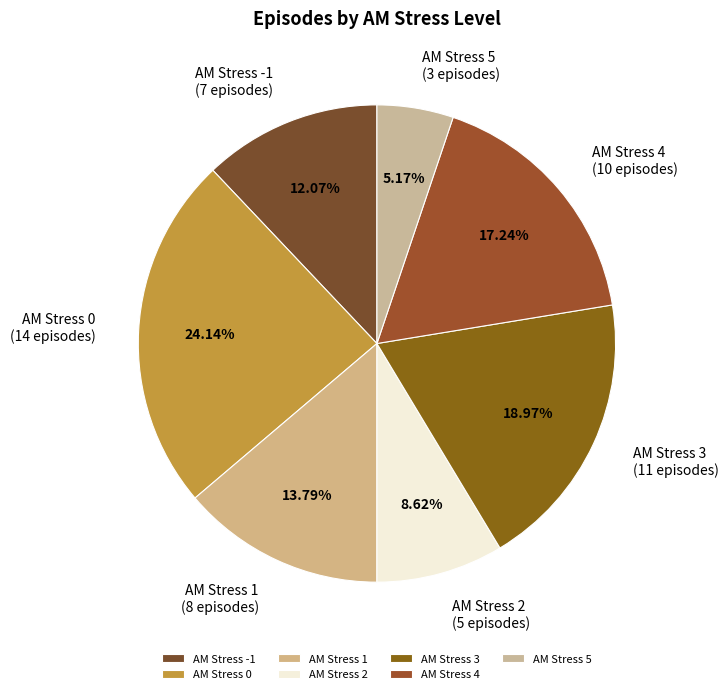

Which category has the biggest portion of the pie?

AM Stress 0